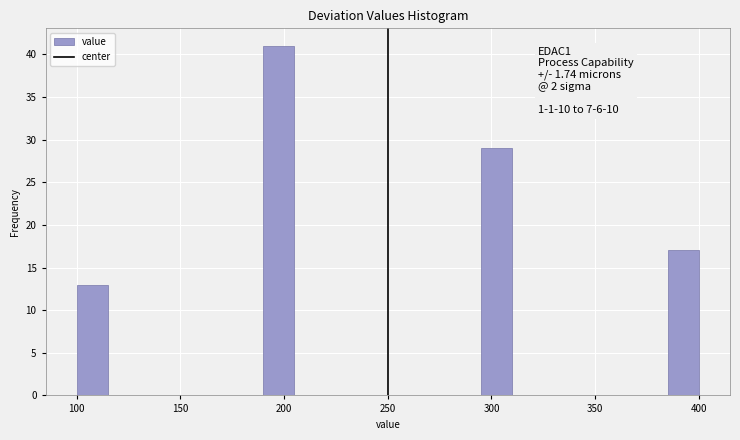

Read against the x-axis, roughly where is the centre of the tallest bar?

200